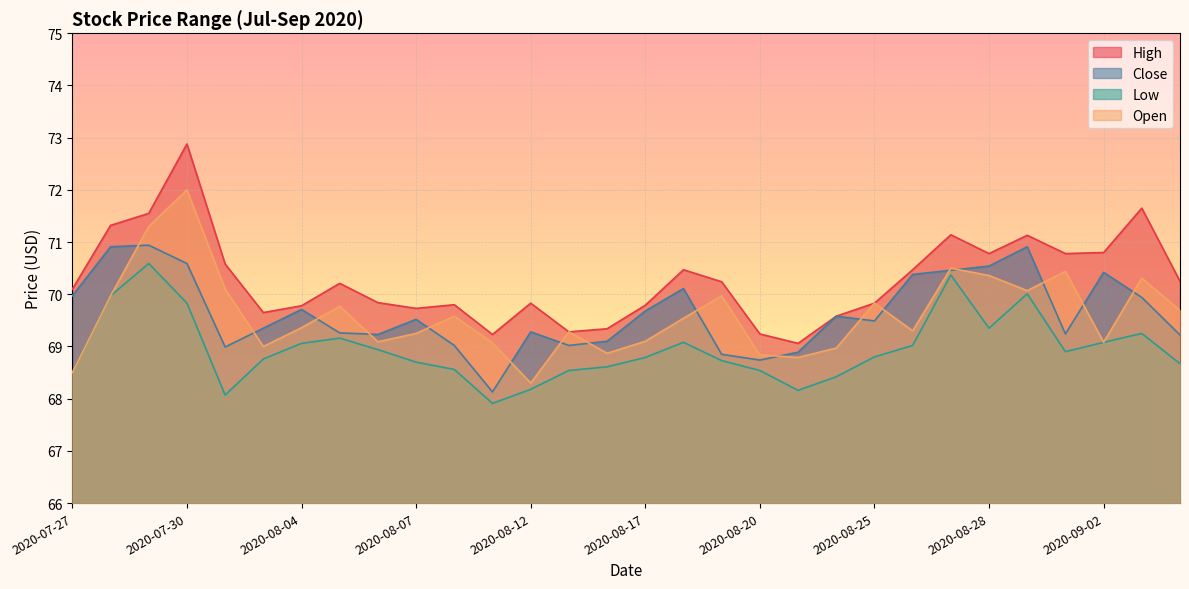

The value of High at 2020-08-28 is 24.8. True or false?

False